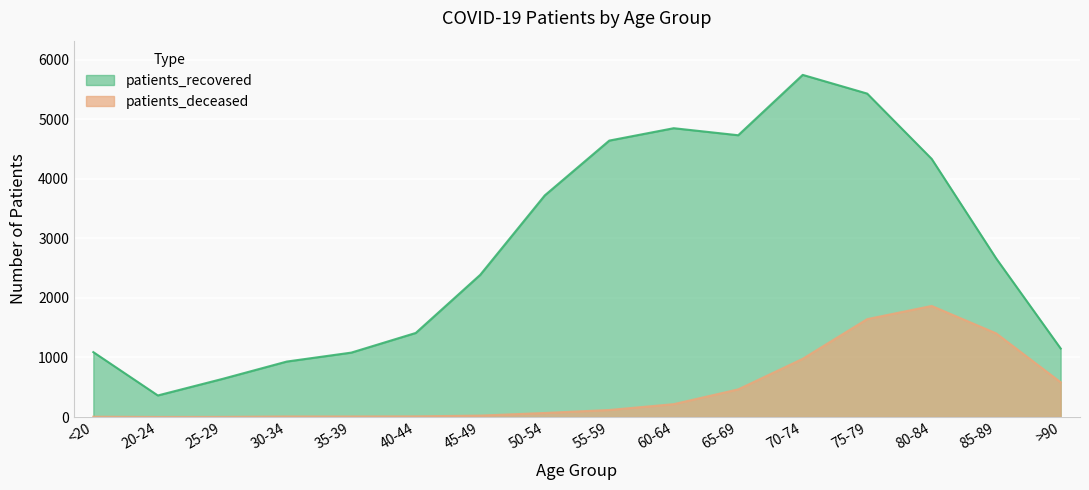

What is the lowest value of the patients_recovered series?

362